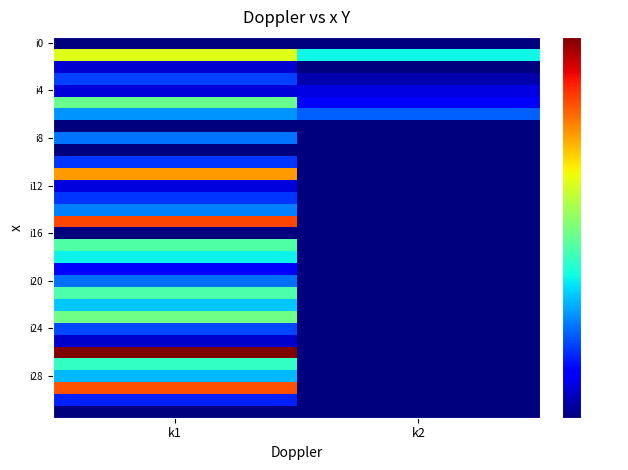

Count the number of categories in the chart.

2